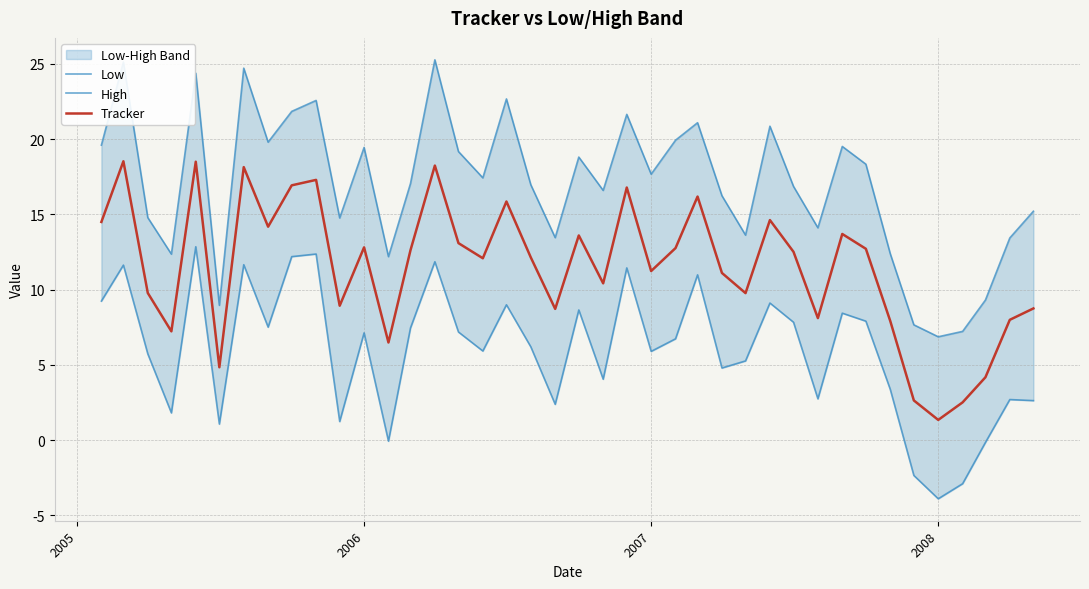

What is the difference between the maximum and minimum values in the Tracker series?

17.2